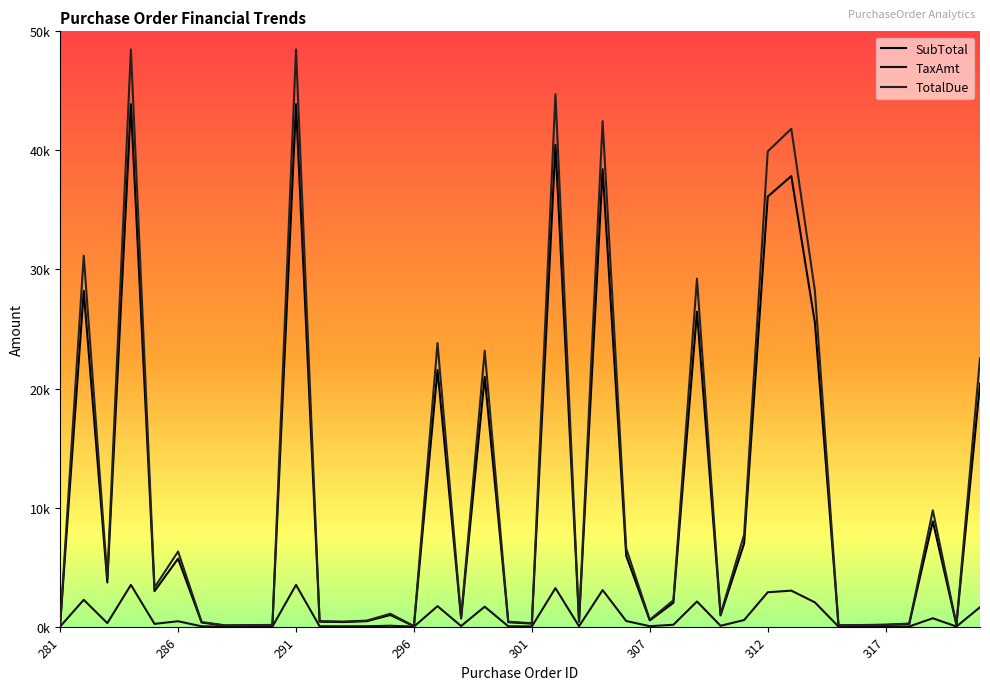

How many interior local peaks does the TotalDue series have?

12